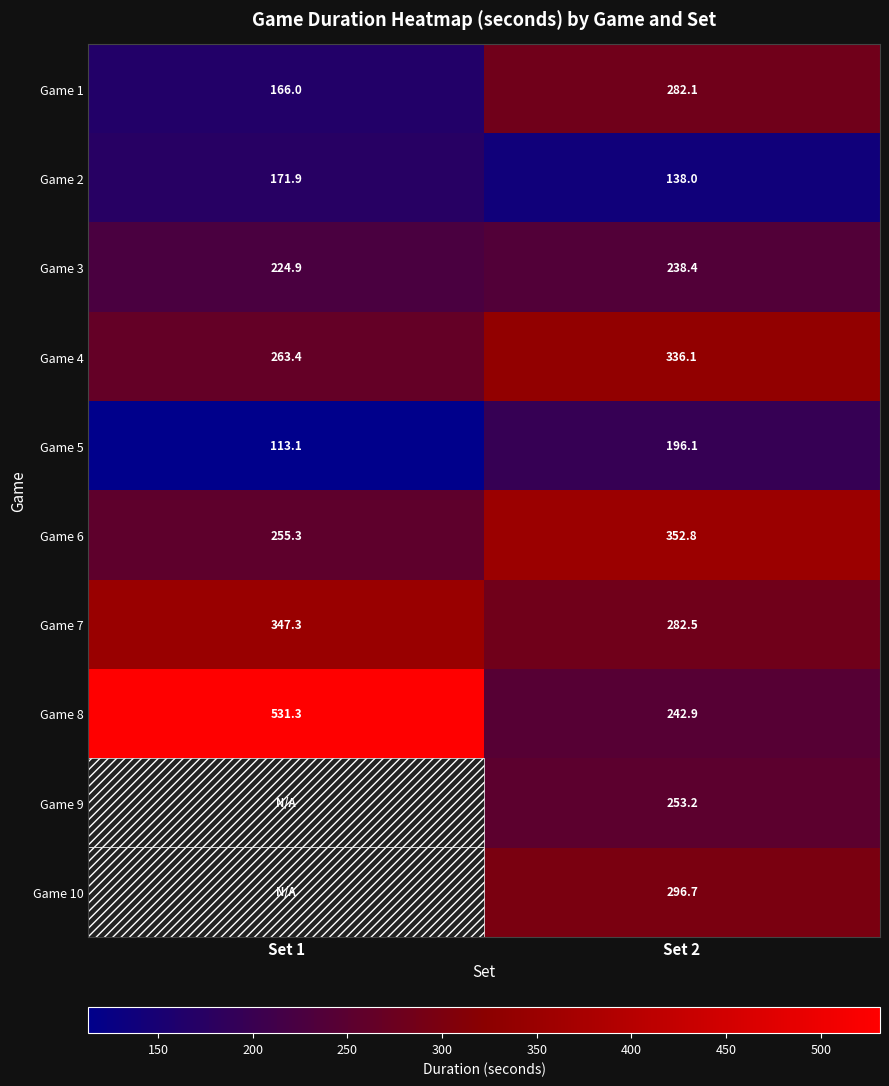

What is the total value across all series at Set 2?

2618.8